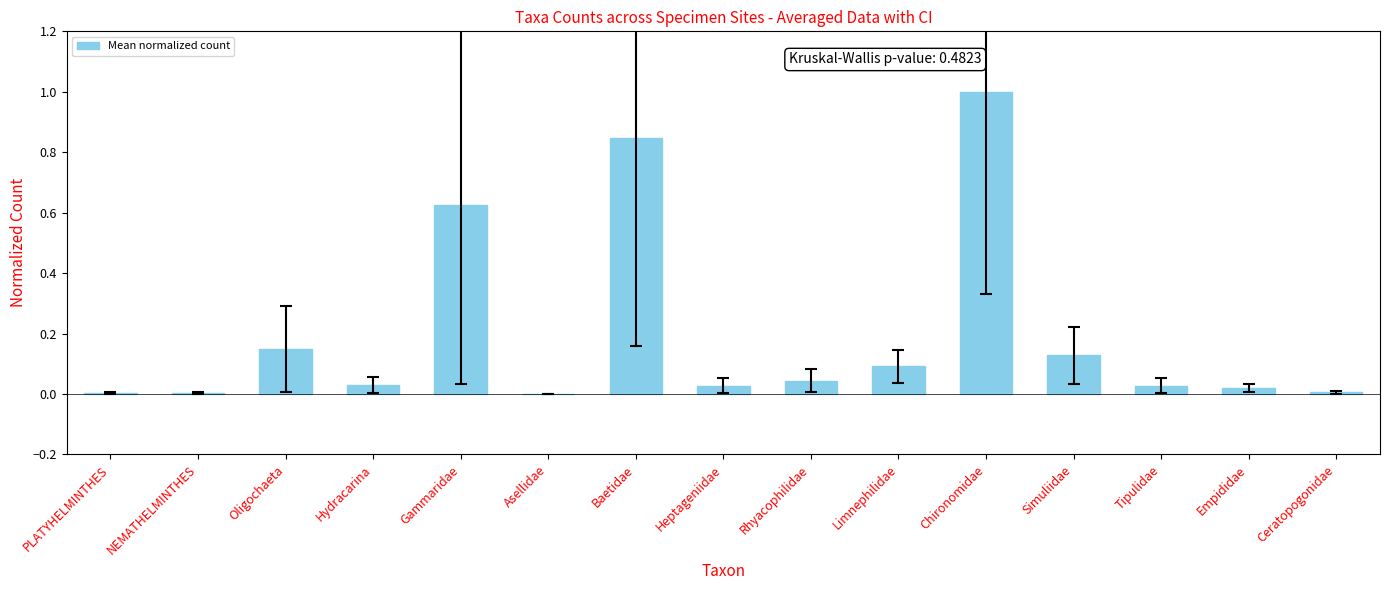

The chart shows a value of 0.0 at PLATYHELMINTHES. True or false?

True